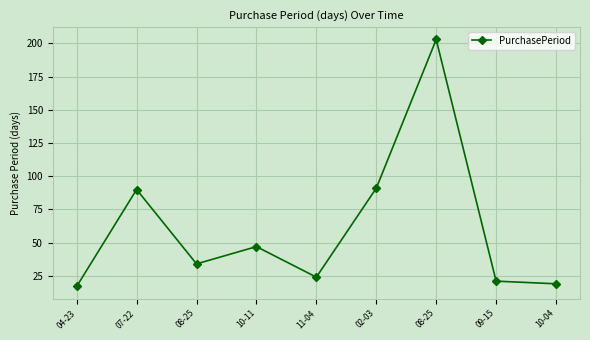

What is the sum of all values?

546